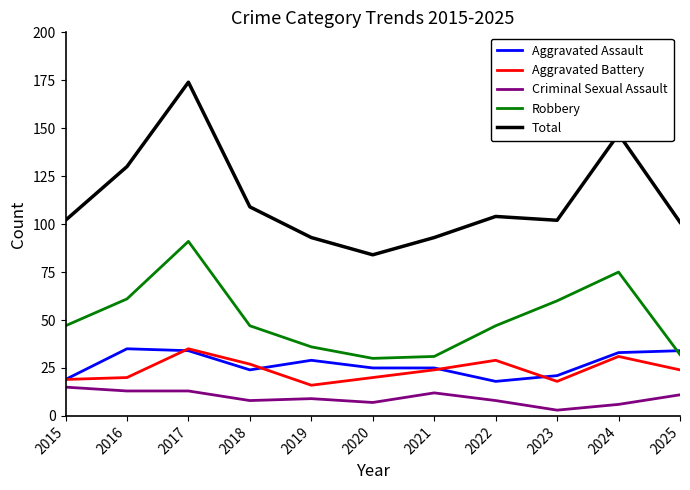

What value does the Criminal Sexual Assault series have at 2016, to the nearest 10?

10